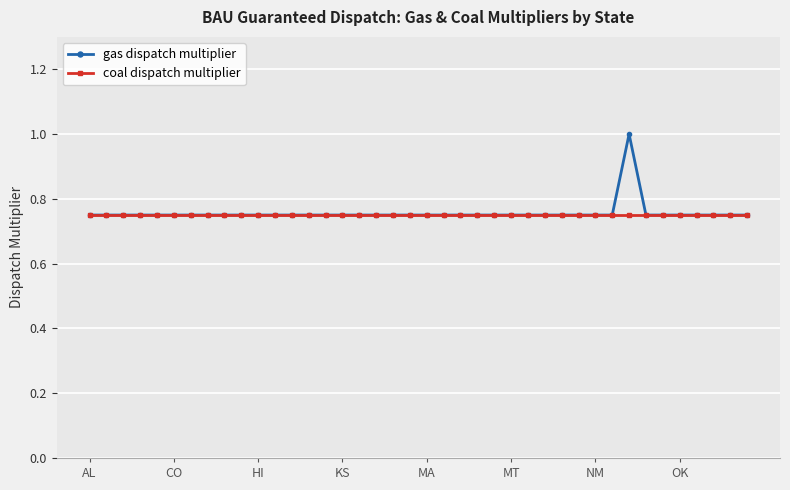

List the series in order of their peak value, highest first.

gas dispatch multiplier, coal dispatch multiplier